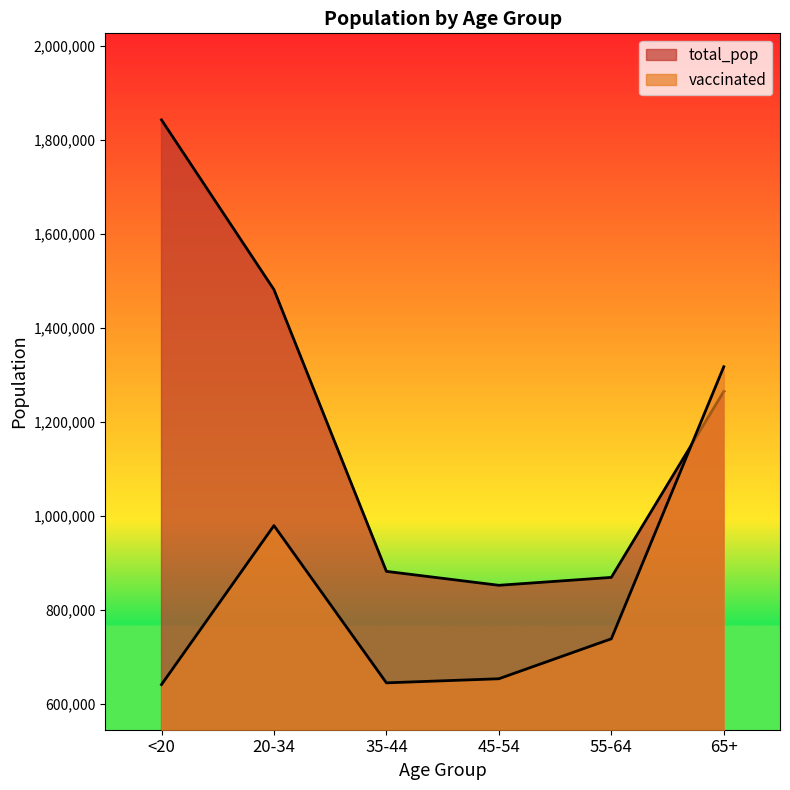

Which has a higher value, 35-44 or 45-54?

45-54